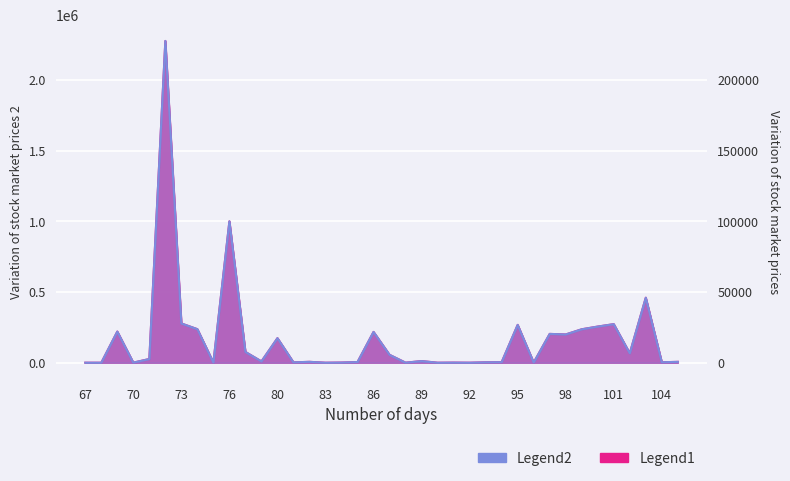

True or false: Legend2 and Legend1 cross at least once.

False